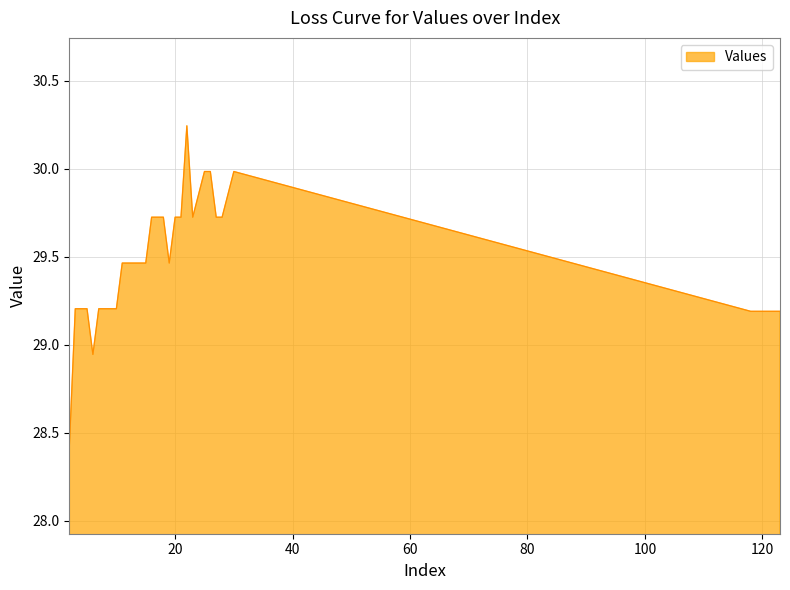

What is the average value?

29.4